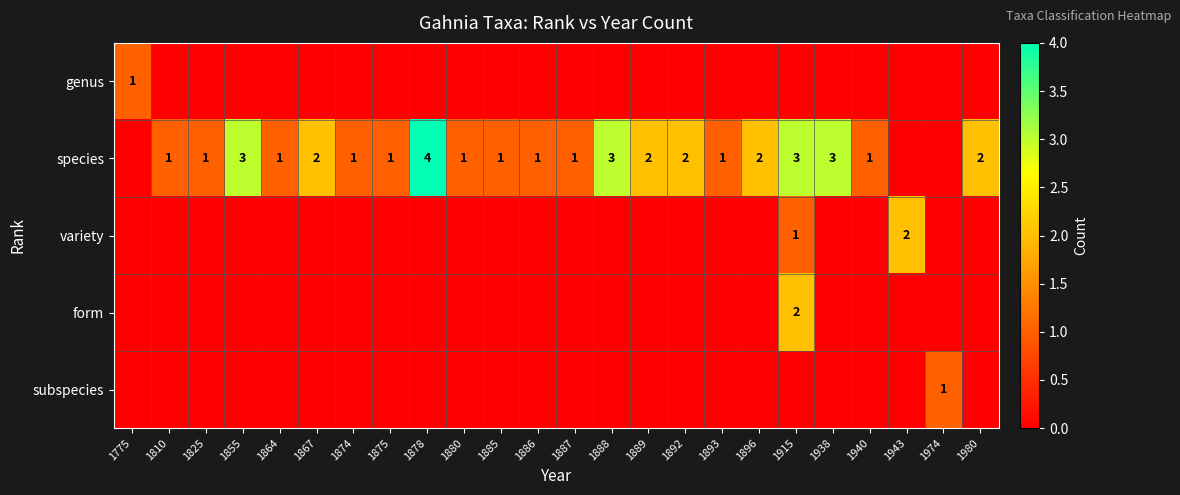

The species series shows 1 at 1887. True or false?

True